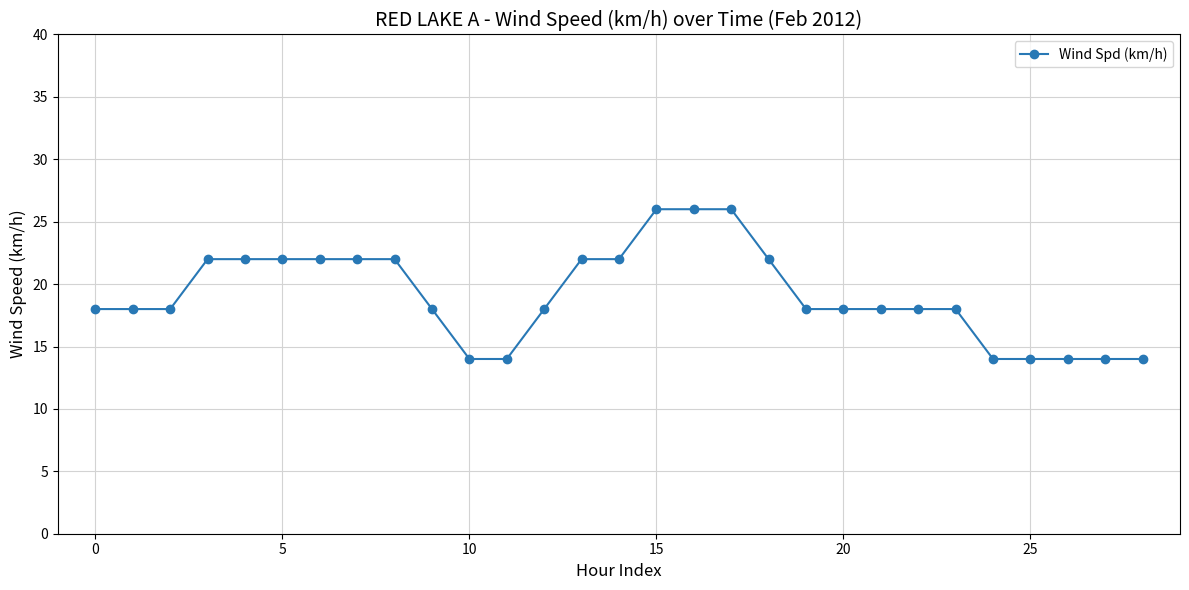

What is the value of the 24th point from the left?

18